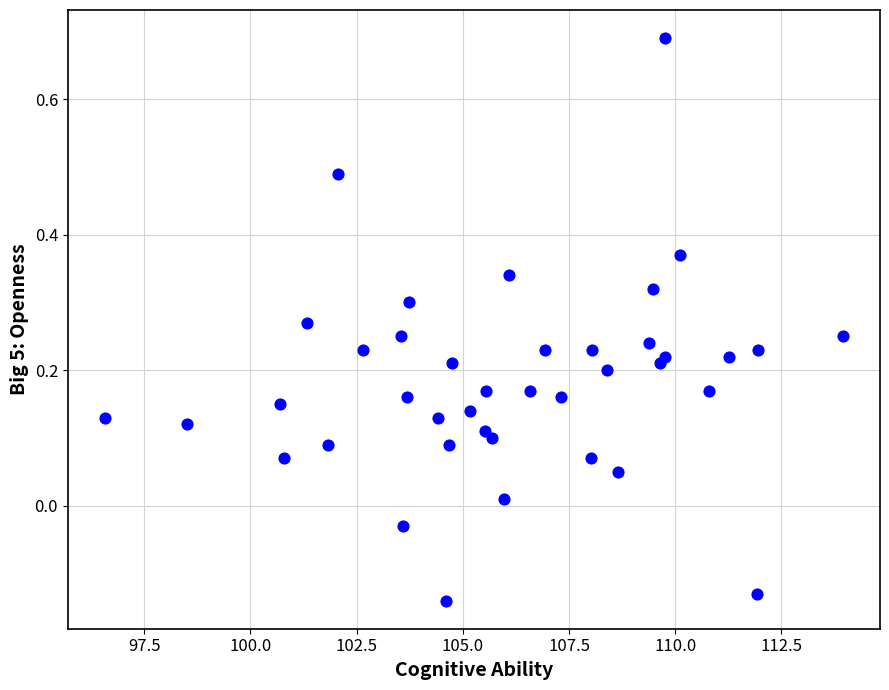

What is the range of X values (max minus min)?

17.4